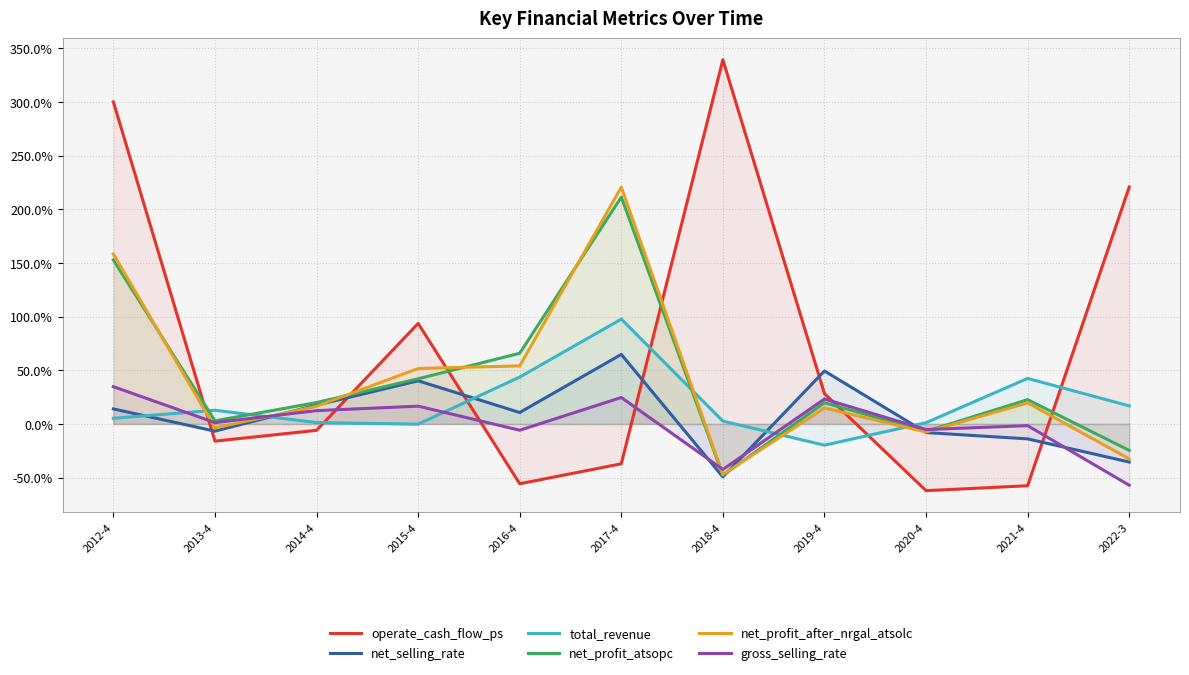

Does the chart have visible grid lines?

Yes